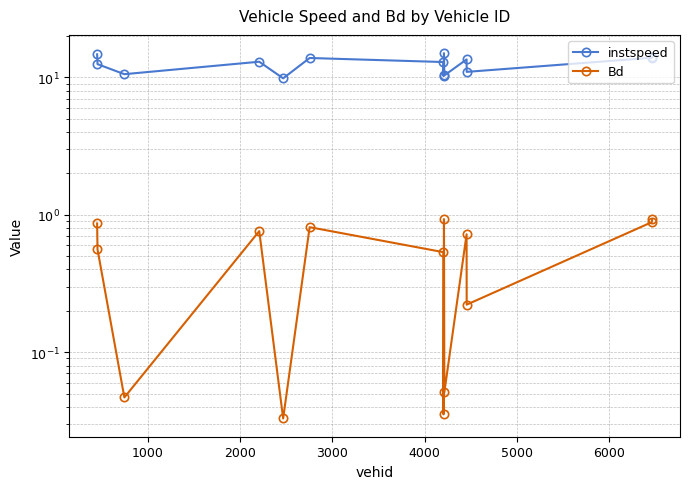

How many lines are shown in the chart?

2